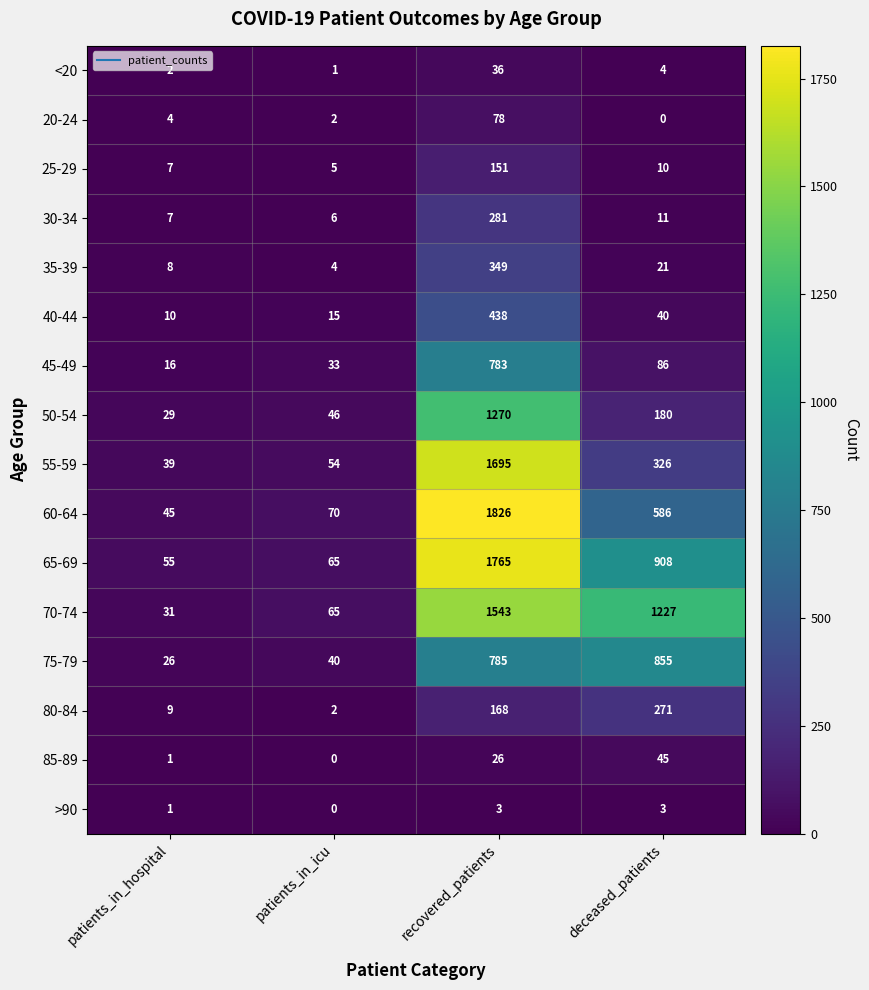

How many positive values does the 85-89 series have?

3